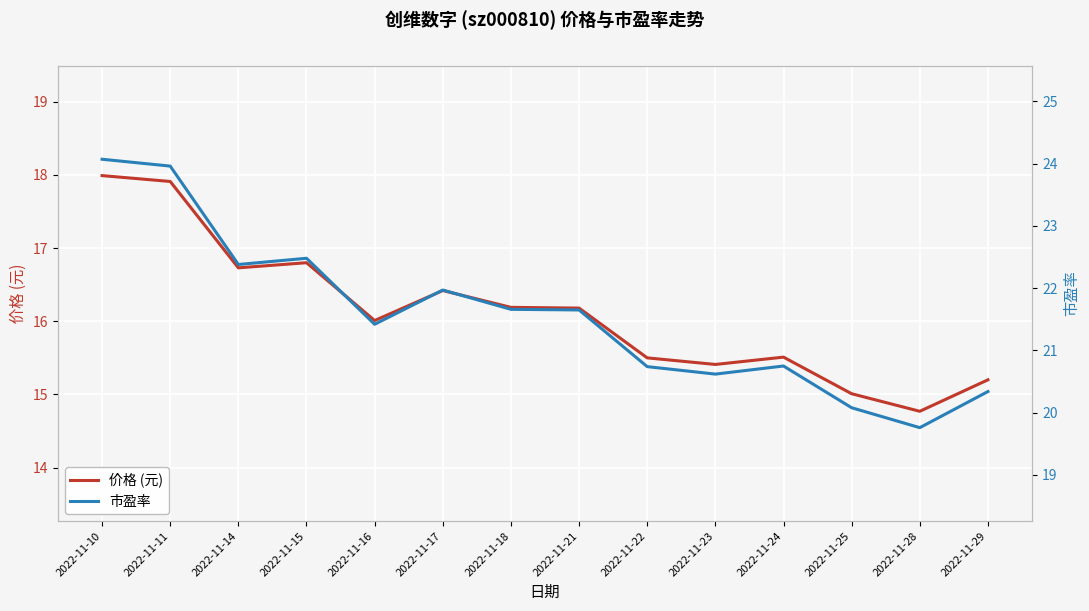

What is the value of the 市盈率 point at the 10th from the left?

20.6